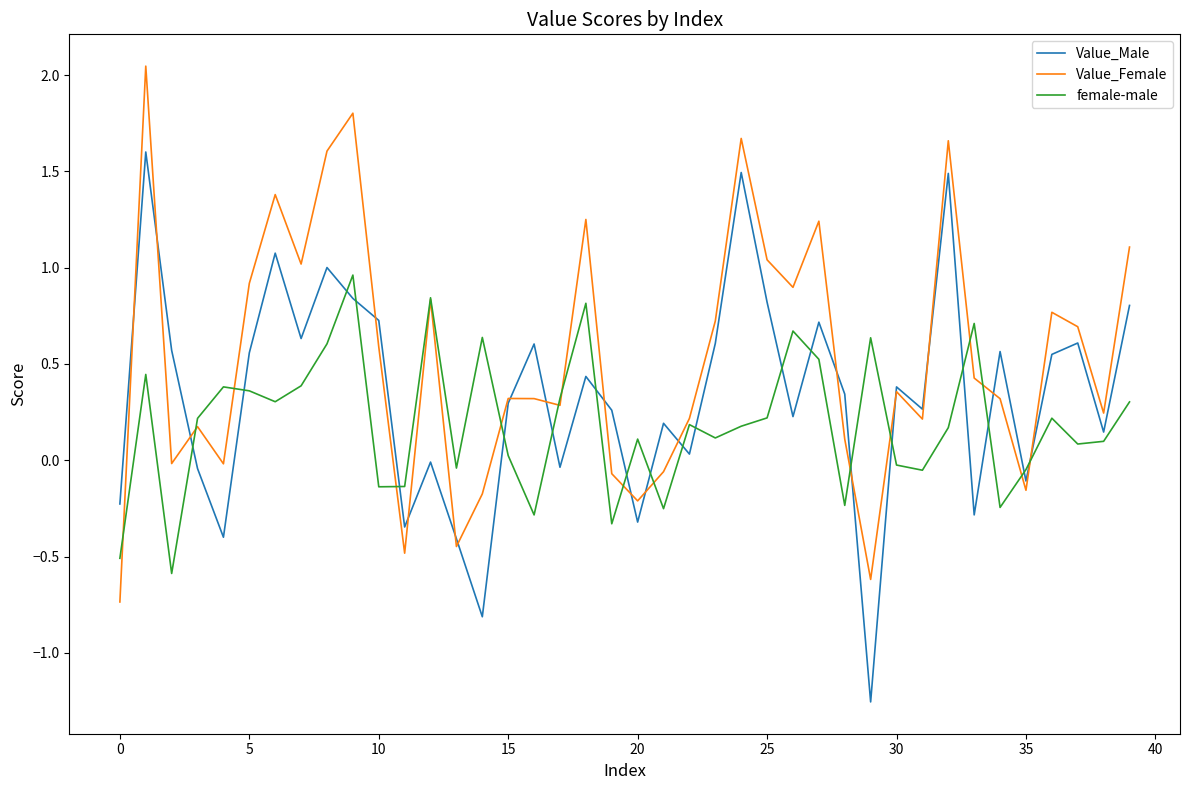

Rank the series by their maximum value, from lowest to highest.

female-male, Value_Male, Value_Female